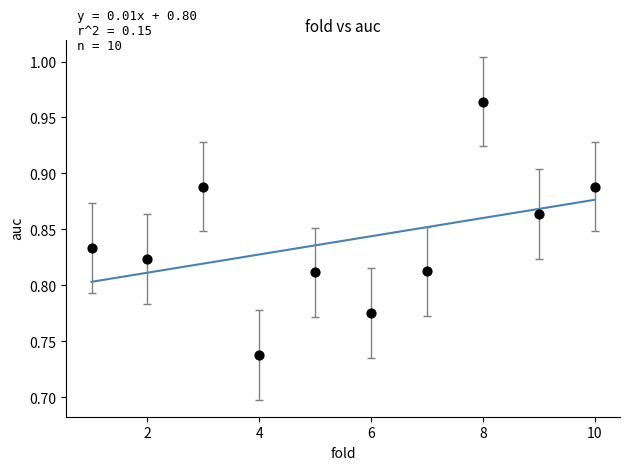

What is the range of X values (max minus min)?

9.0